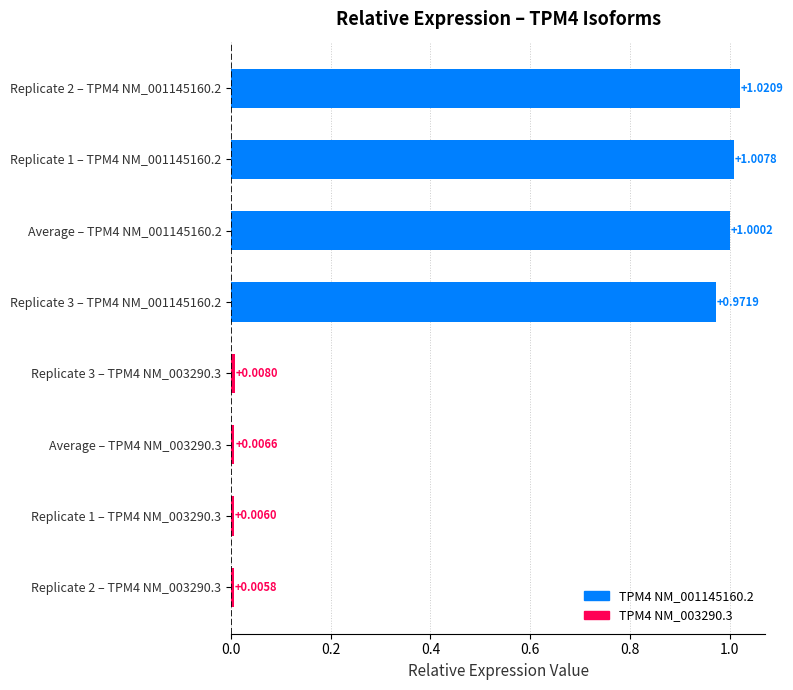

At Average, list the series in order from largest to smallest.

TPM4 NM_001145160.2, TPM4 NM_003290.3